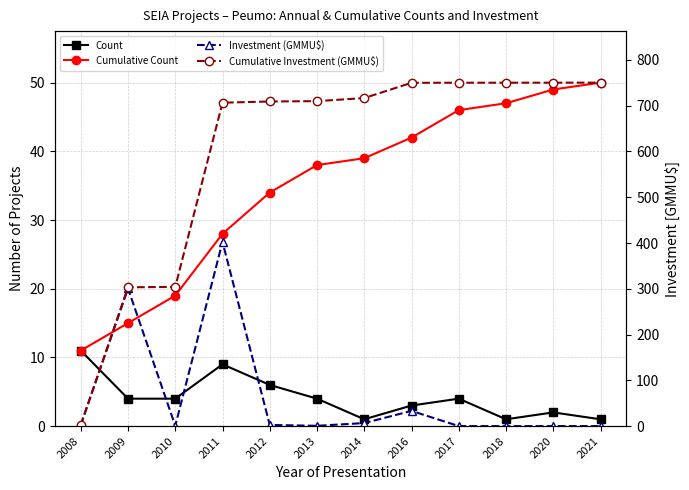

What is the greatest value displayed?

750.4